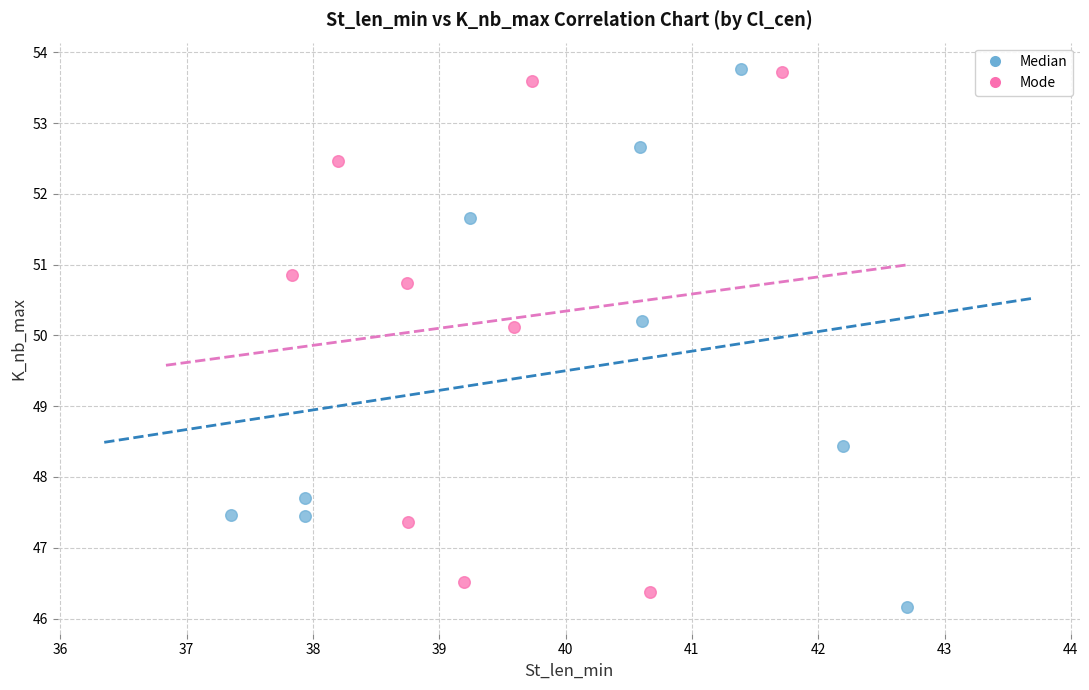

What are all the series names shown in the legend?

Median, Mode